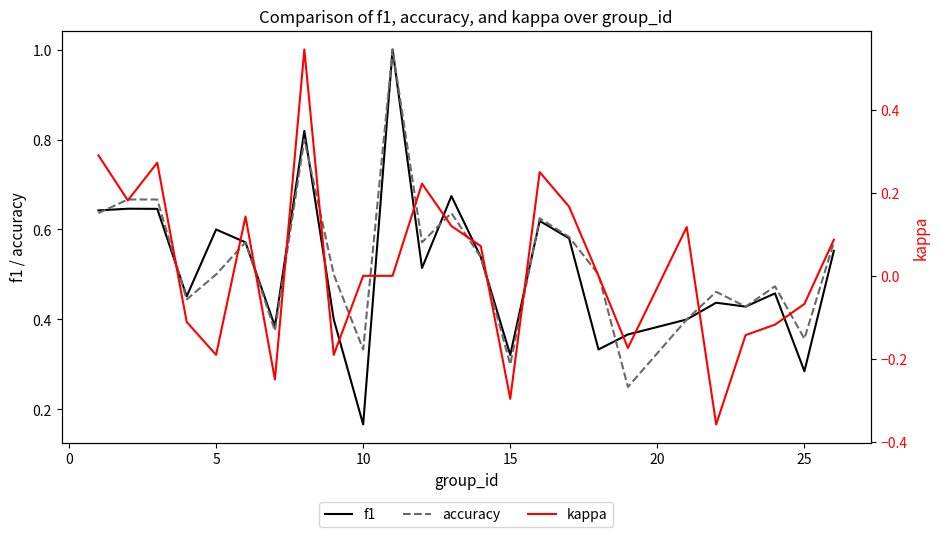

What is the maximum value shown in the chart?

1.0